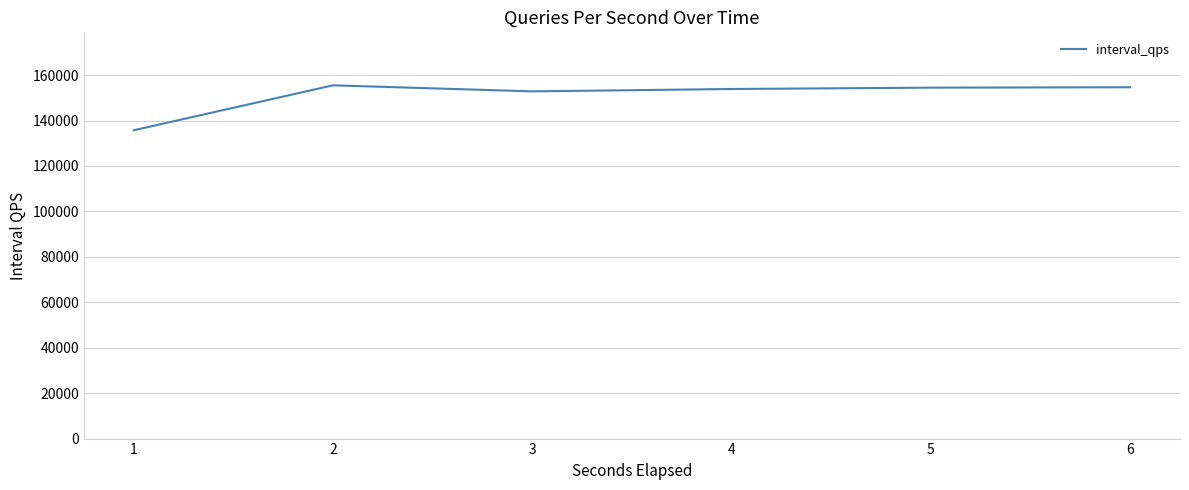

At which category does the chart reach its minimum across all series?

1